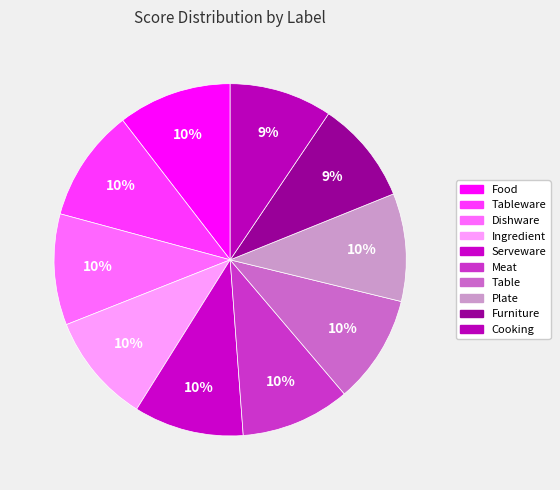

Count the number of slices in the pie.

10